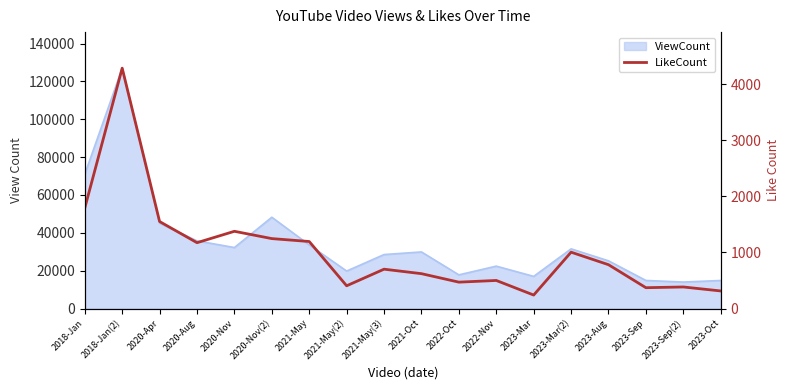

Between 2023-Mar(2) and 2020-Apr, which is larger?

2020-Apr